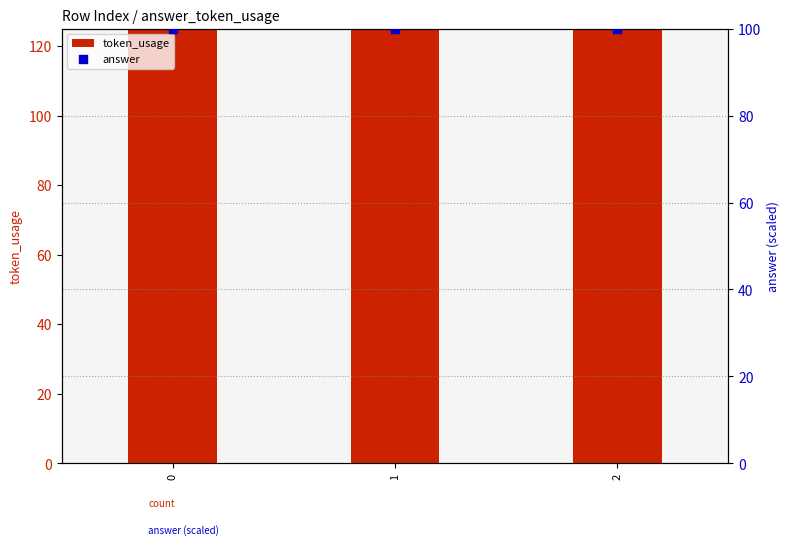

Which series has the widest spread of Y values?

token_usage